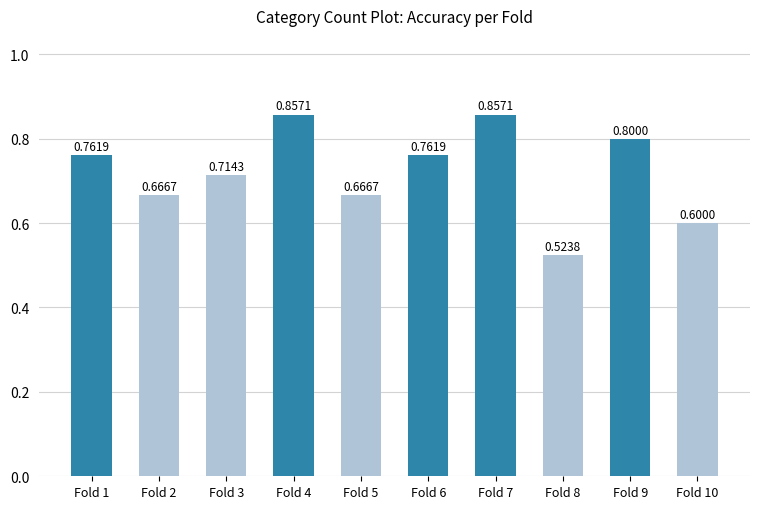

What is the sum of the values at Fold 3 and Fold 5?

1.4